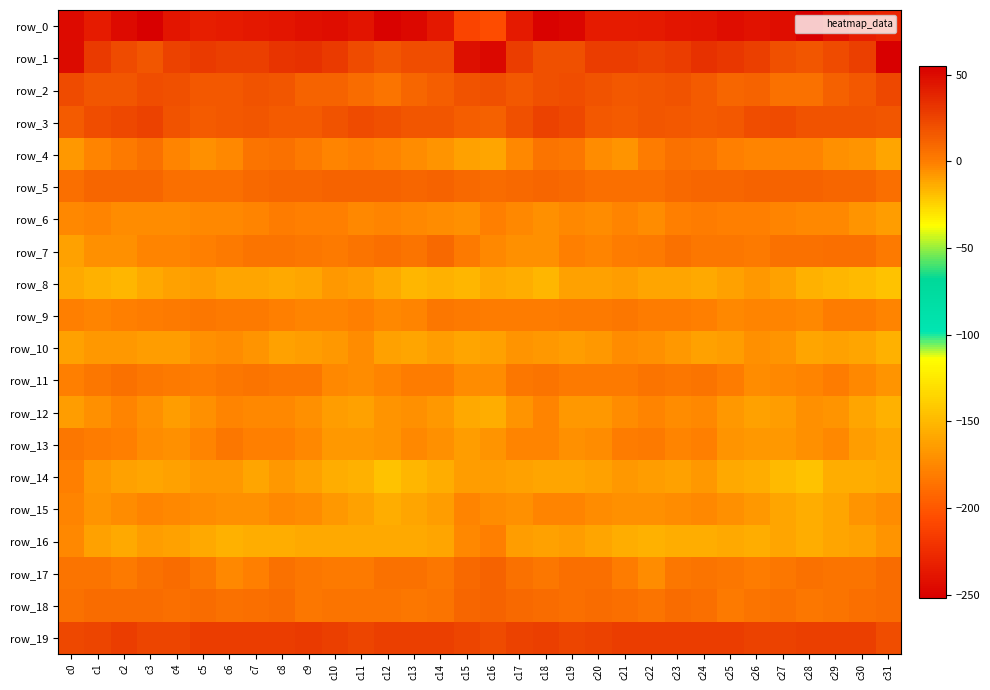

At which category is the sum across all series the highest?

c16